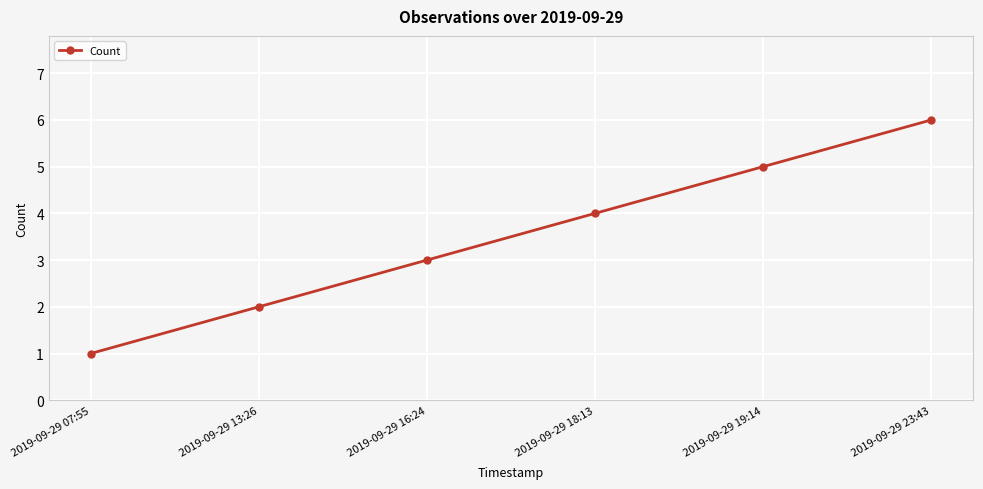

Reading left to right, list all the values displayed in this chart.

2019-09-29 07:55=1	2019-09-29 13:26=2	2019-09-29 16:24=3	2019-09-29 18:13=4	2019-09-29 19:14=5	2019-09-29 23:43=6